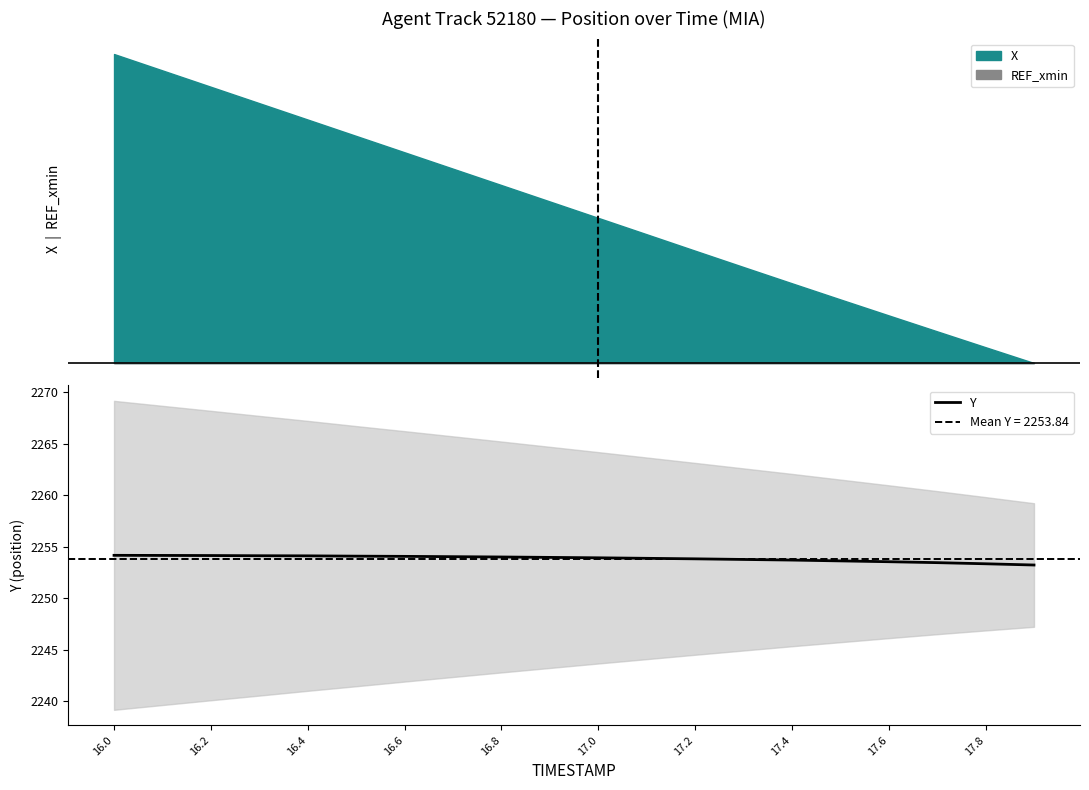

At which category does the chart reach its peak across all series?

16.0